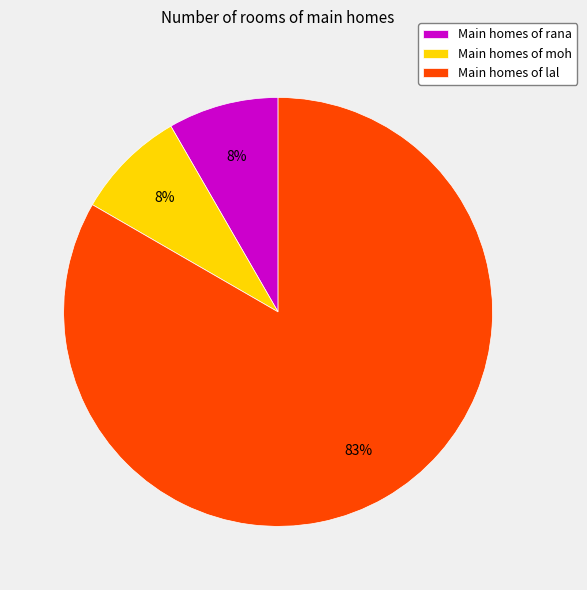

How many slices are in this pie chart?

3